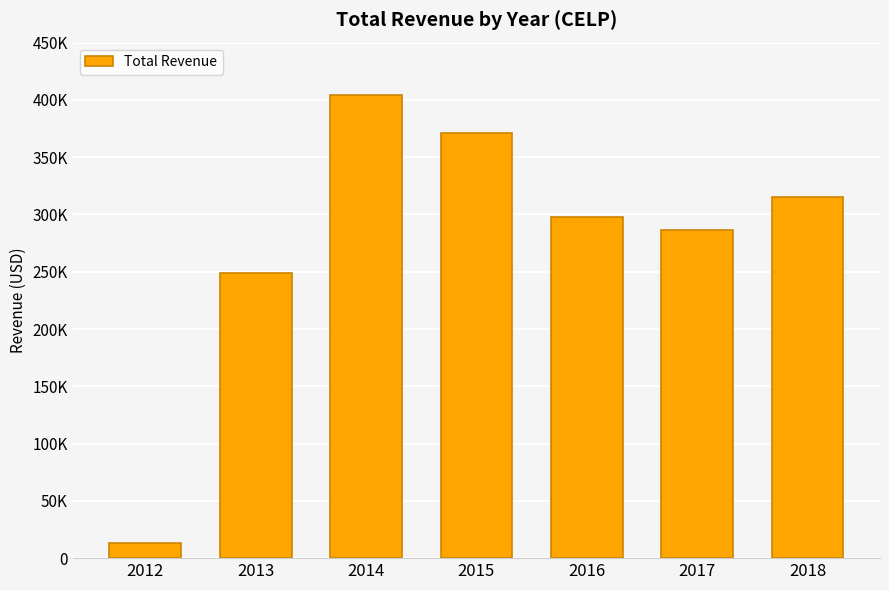

Are the bars horizontal?

No